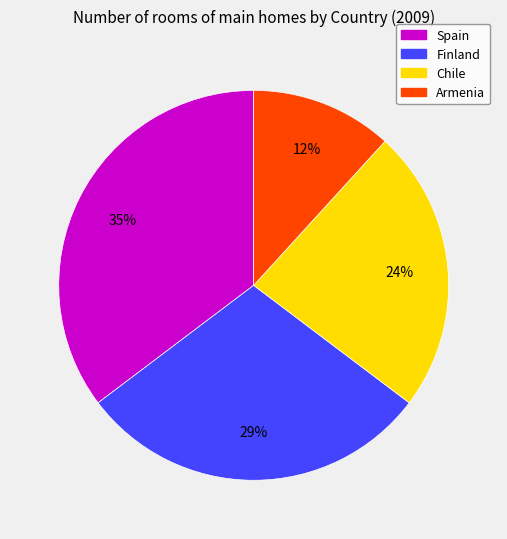

Is it true that Spain is 45% of the pie?

False